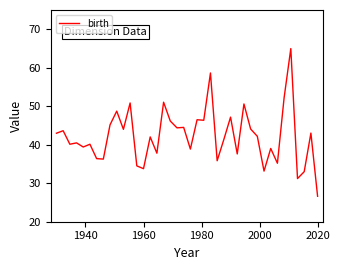

What is the greatest value displayed?

65.0